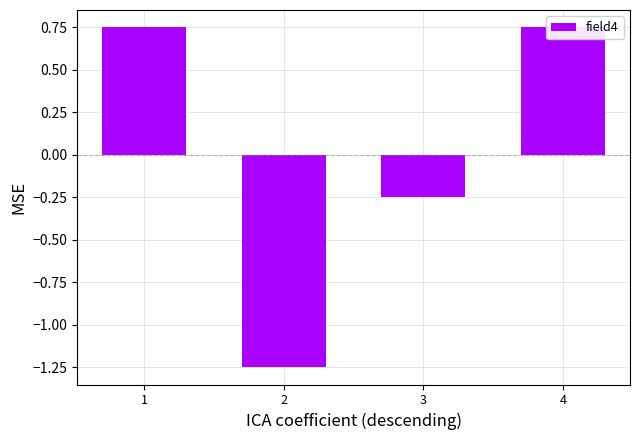

How many data points are less than 0?

2